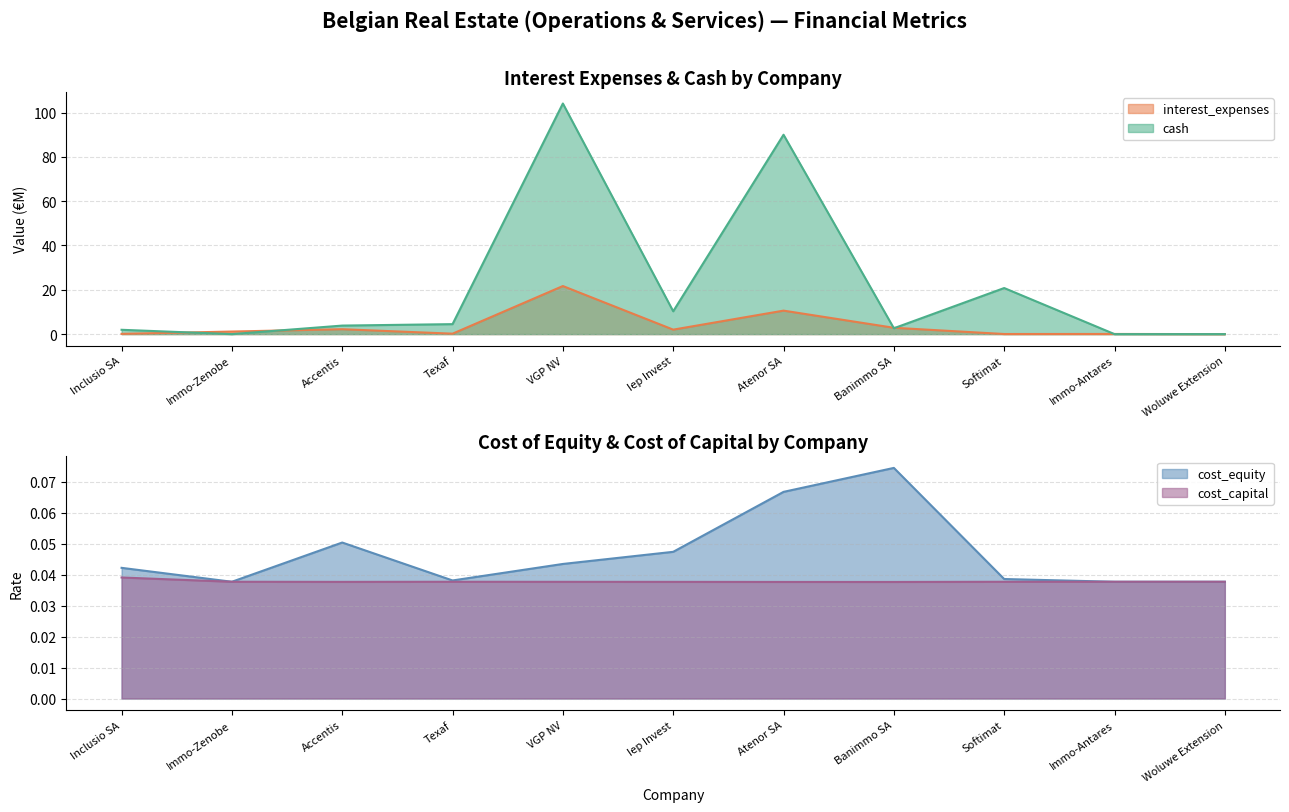

Reading left to right, what are all the values shown in this chart?

interest_expenses: Inclusio SA=0.1	Immo-Zenobe=1.2	Accentis=2.2	Texaf=0.2	VGP NV=21.7	Iep Invest=2.0	Atenor SA=10.6	Banimmo SA=2.9	Softimat=0.0	Immo-Antares=0.1	Woluwe Extension=0.0
cash: Inclusio SA=1.9	Immo-Zenobe=0.0	Accentis=3.9	Texaf=4.5	VGP NV=104.1	Iep Invest=10.3	Atenor SA=90.0	Banimmo SA=2.6	Softimat=20.8	Immo-Antares=0.0	Woluwe Extension=0.0
cost_equity: Inclusio SA=0.0	Immo-Zenobe=0.0	Accentis=0.1	Texaf=0.0	VGP NV=0.0	Iep Invest=0.0	Atenor SA=0.1	Banimmo SA=0.1	Softimat=0.0	Immo-Antares=0.0	Woluwe Extension=0.0
cost_capital: Inclusio SA=0.0	Immo-Zenobe=0.0	Accentis=0.0	Texaf=0.0	VGP NV=0.0	Iep Invest=0.0	Atenor SA=0.0	Banimmo SA=0.0	Softimat=0.0	Immo-Antares=0.0	Woluwe Extension=0.0